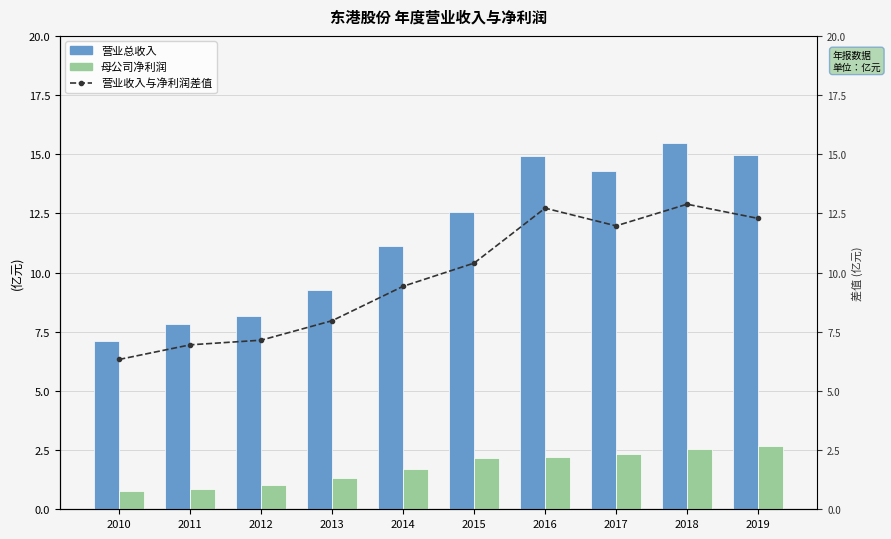

Which series changed the most between 2010 and 2013?

营业总收入